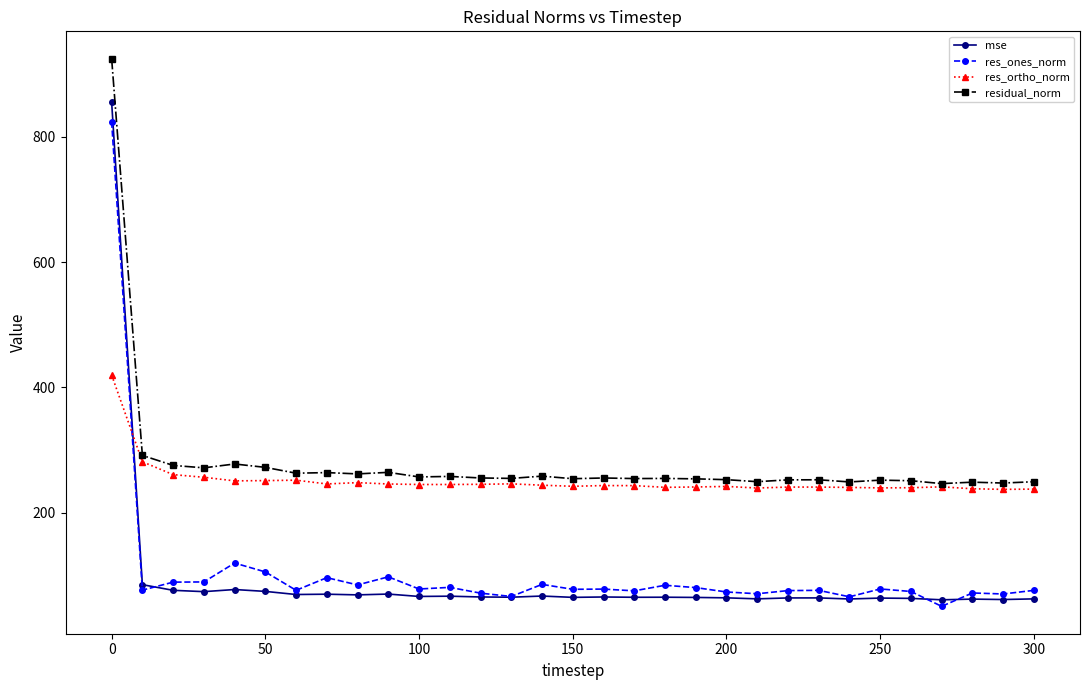

True or false: res_ones_norm has more than 1 interior local peaks.

True